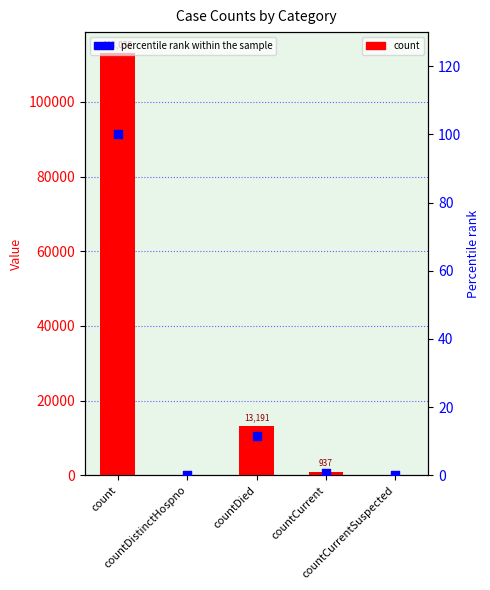

Which series contains the lowest Y value?

count